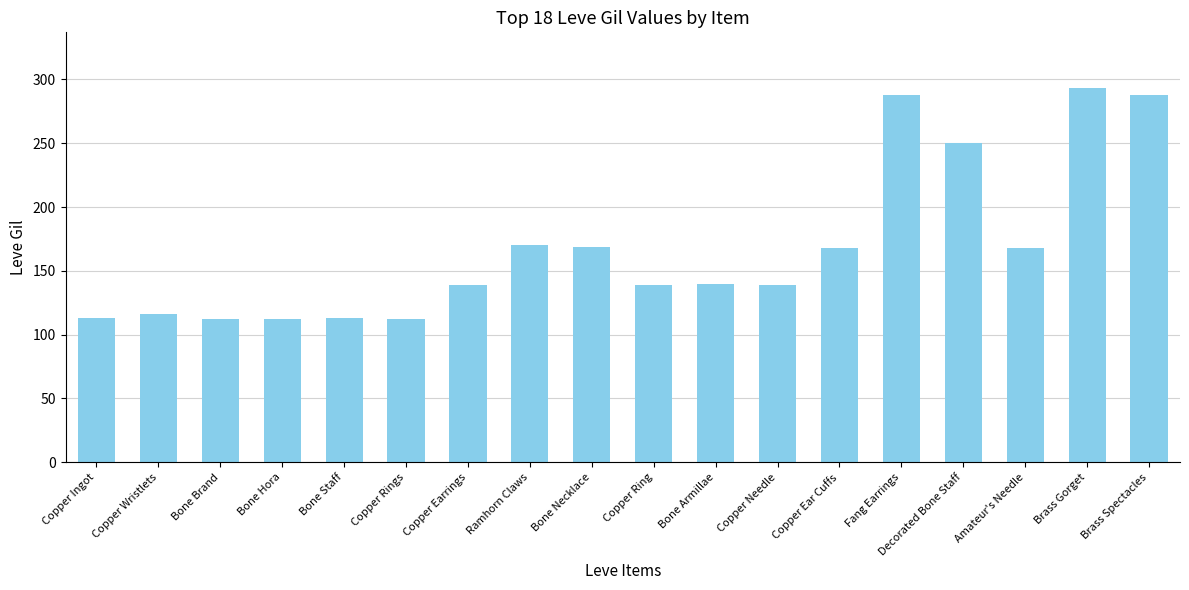

What is the average value?

168